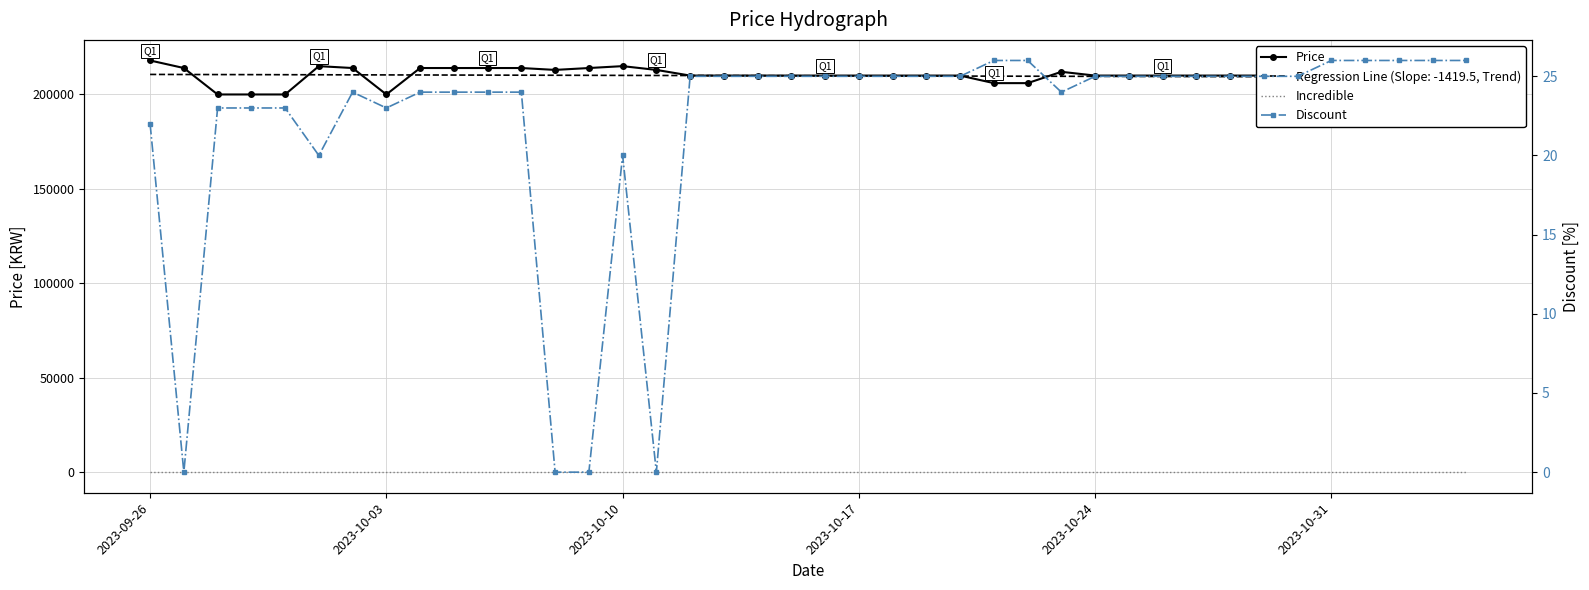

Is it true that Price equals 287205 at 23?

False